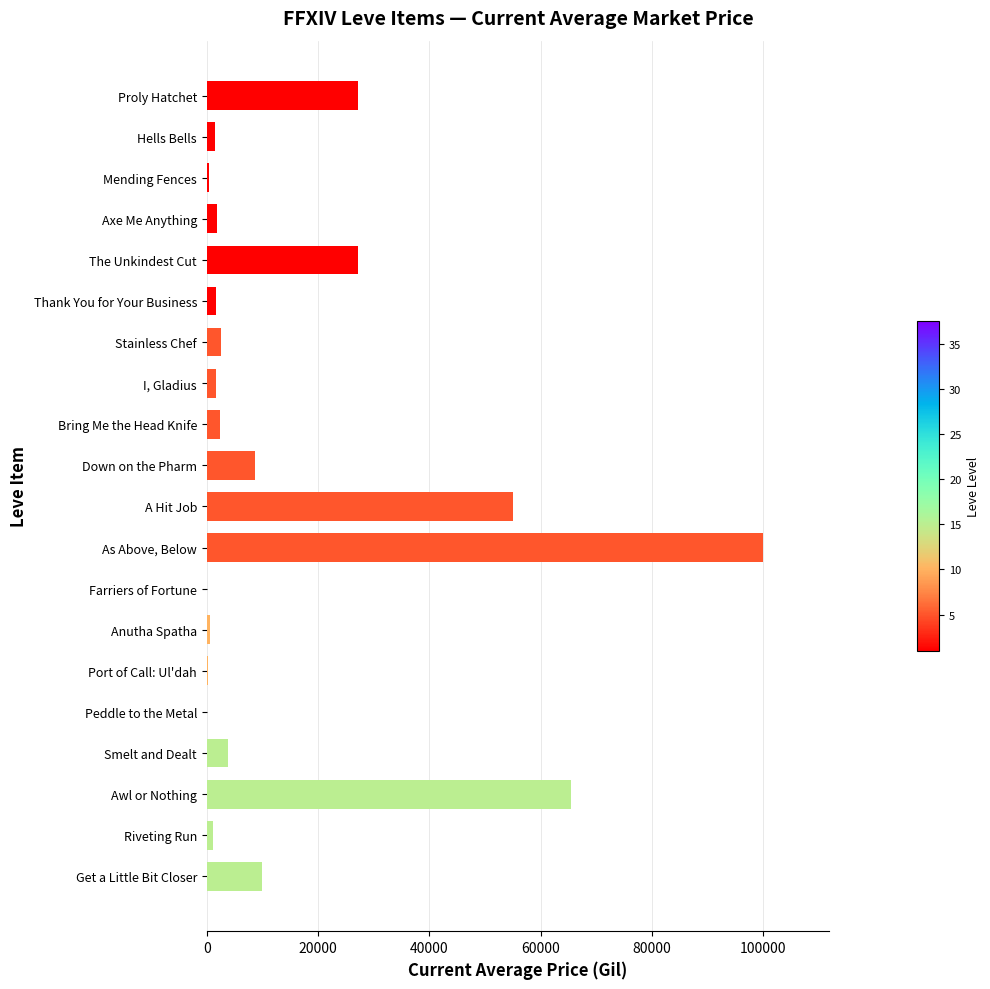

What is the label of the 10th bar from the right?

A Hit Job